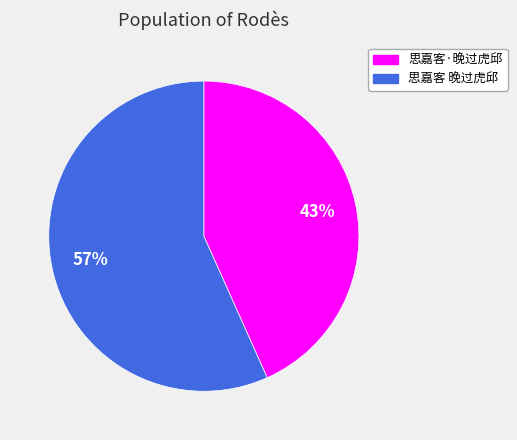

Is there a majority slice in this chart?

Yes